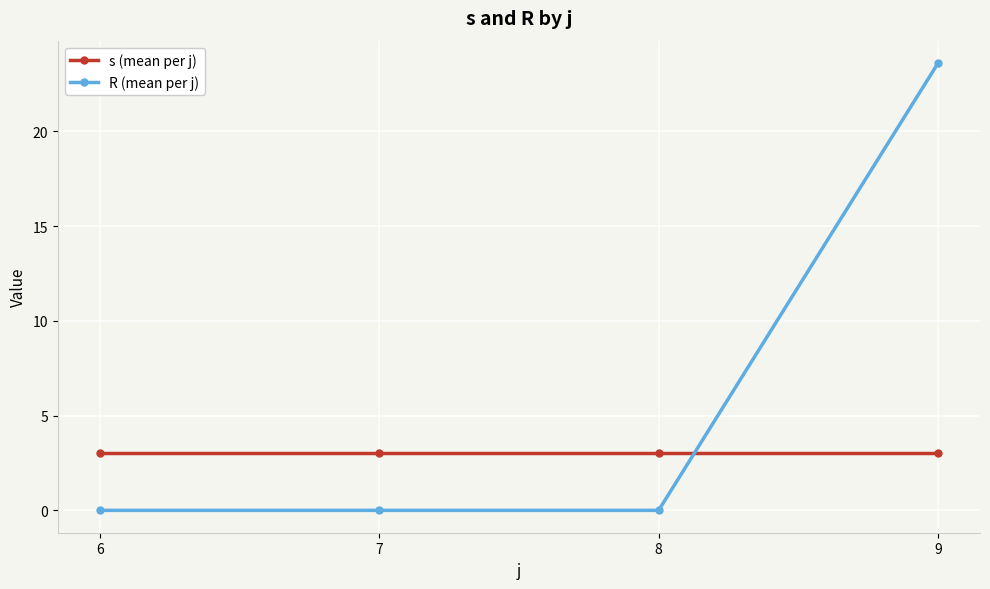

At which category is the sum across all series the highest?

9